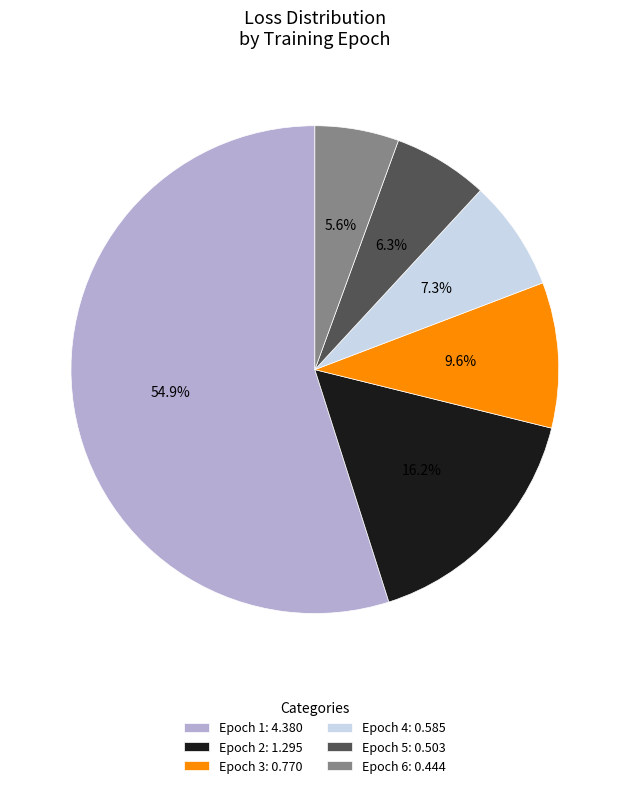

Rank the categories by value from lowest to highest.

Epoch 6: 0.444, Epoch 5: 0.503, Epoch 4: 0.585, Epoch 3: 0.770, Epoch 2: 1.295, Epoch 1: 4.380